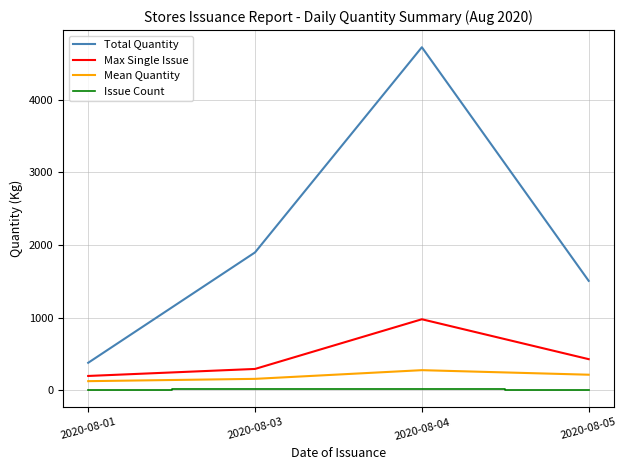

Between 2020-08-01 and 2020-08-05, which series saw the biggest shift?

Total Quantity